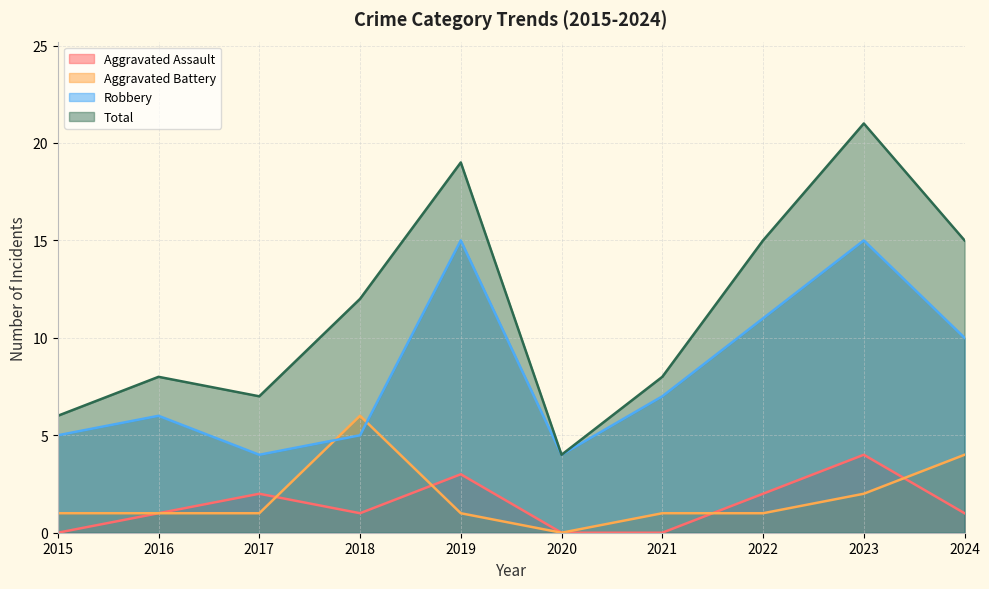

The value of Aggravated Battery at 2019 is 0. True or false?

False